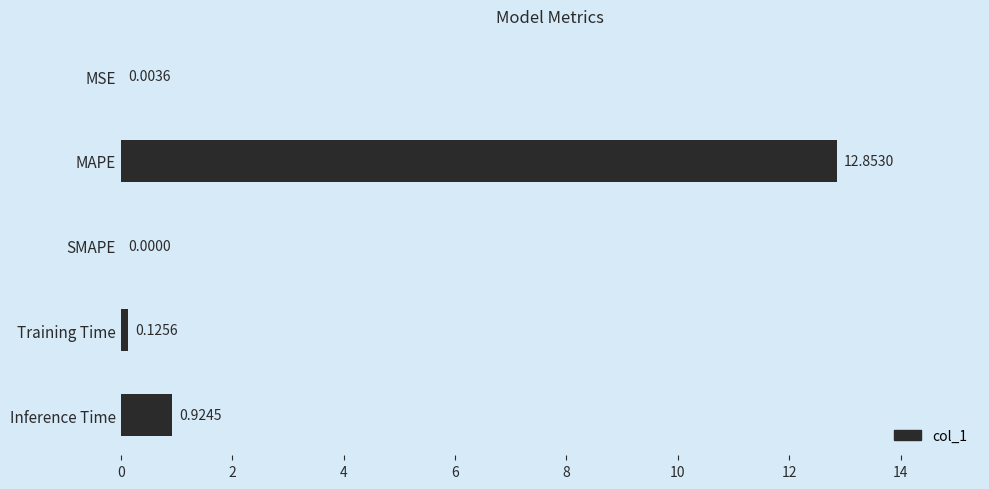

What is the average value?

2.8